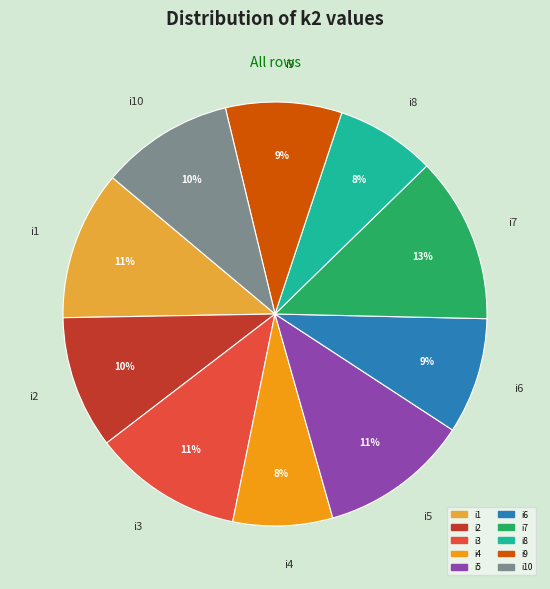

To the nearest percent, what is the average slice percentage?

10%